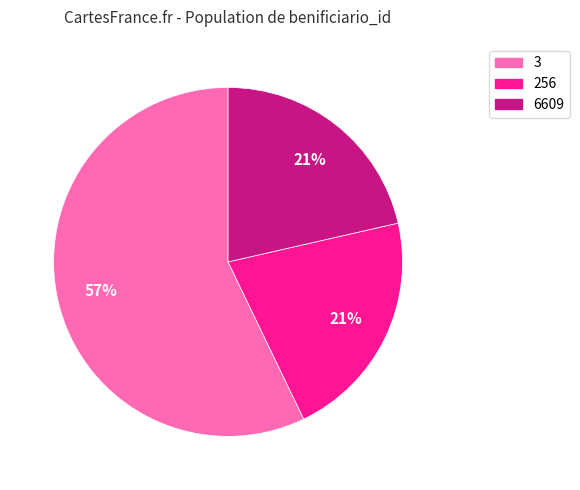

To the nearest percent, what is the combined percentage of 3 and 6609?

79%